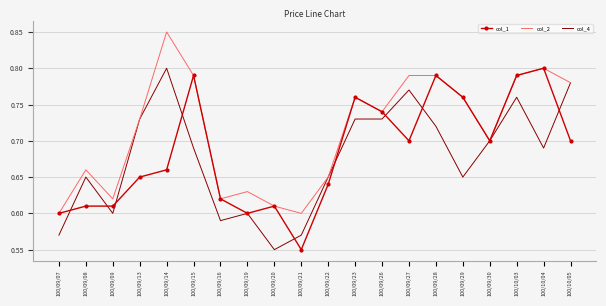

What position from the right is 100/09/07?

20